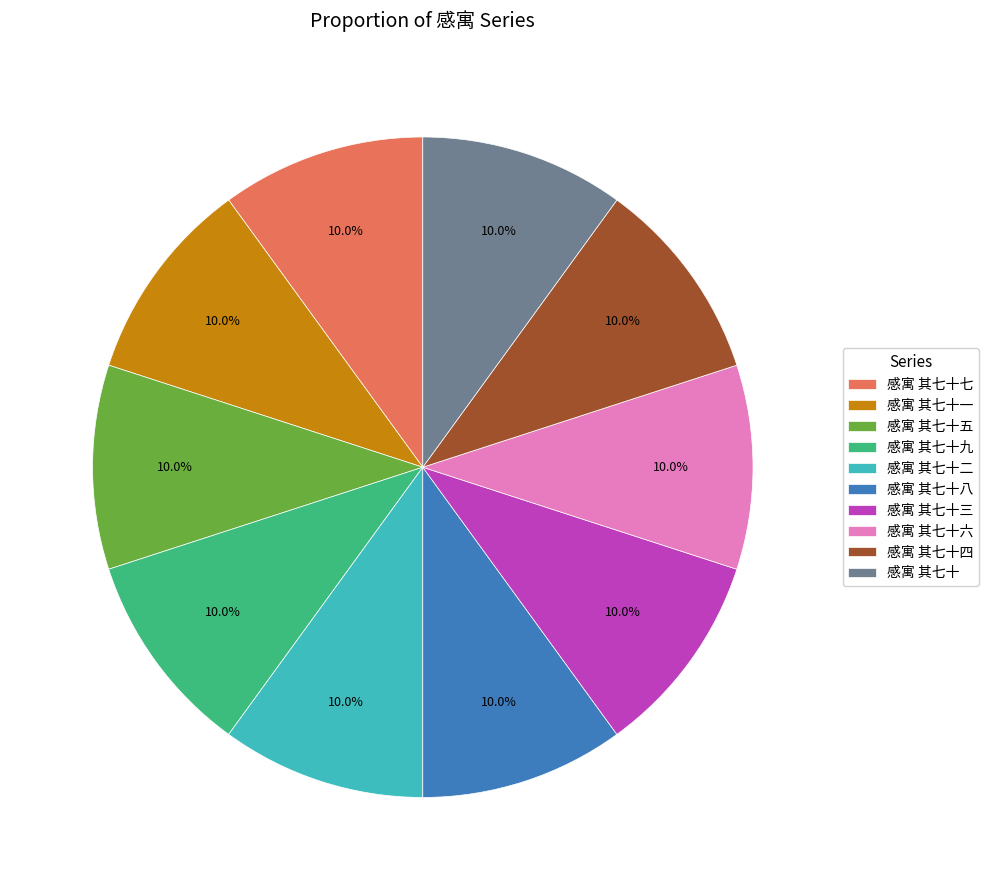

Does 感寓 其七十二 represent more than half of the total?

No